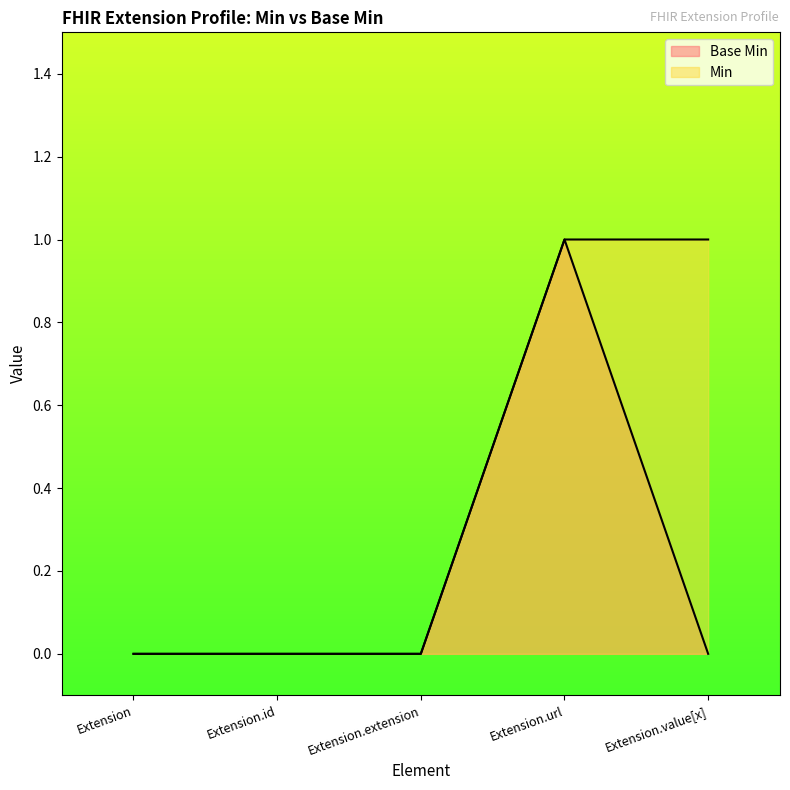

What is the maximum value for Min?

1